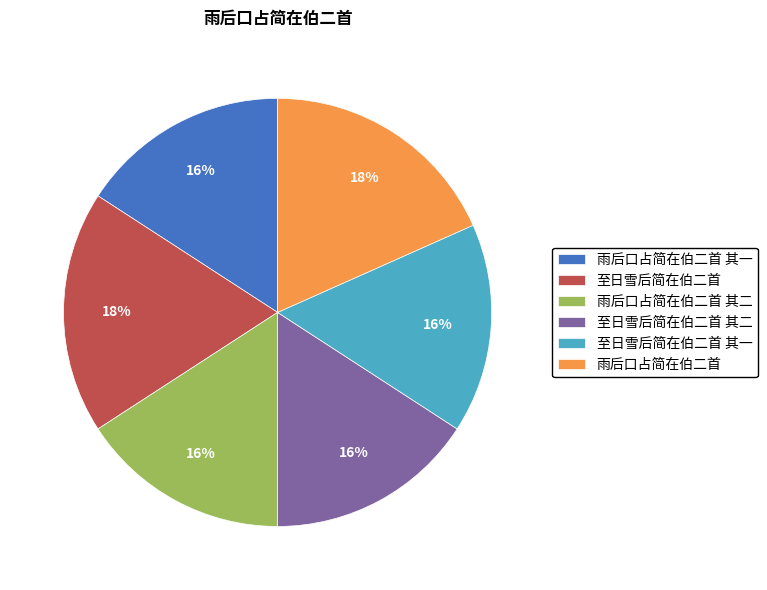

Does 至日雪后简在伯二首 account for over 50% of the chart?

No